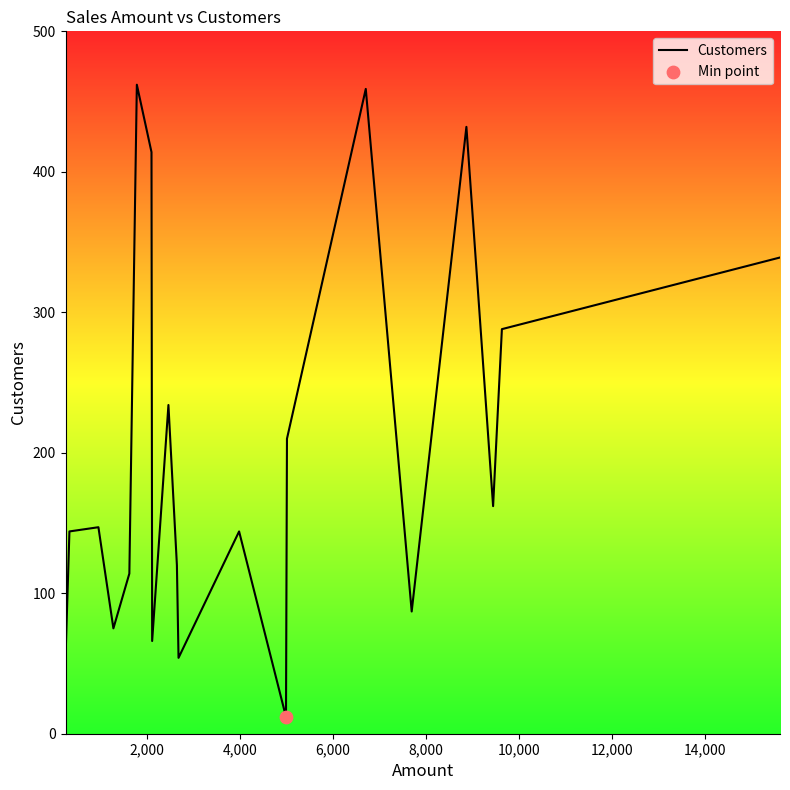

What is the greatest value displayed?

462